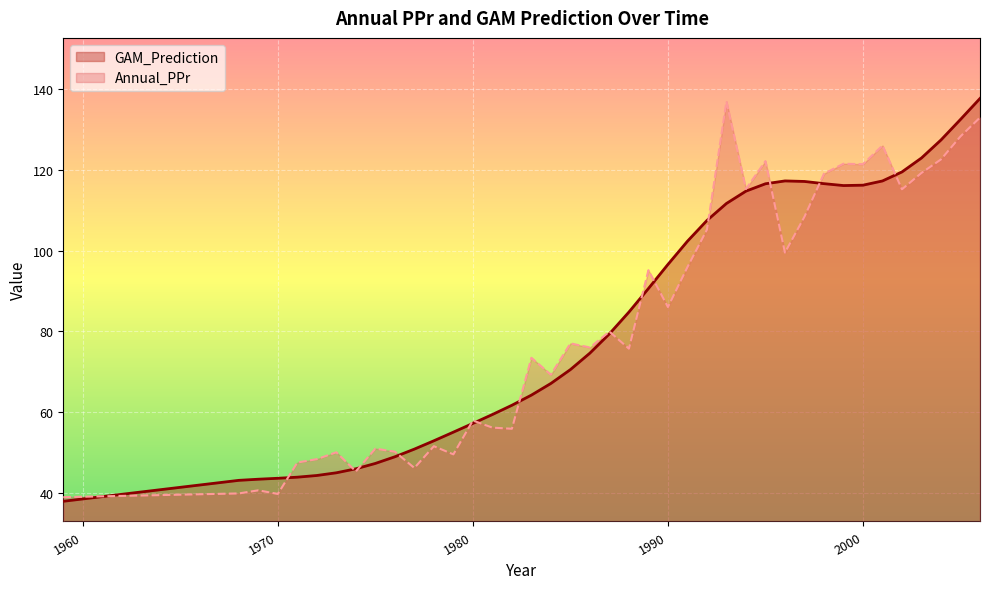

How many series are shown in this chart?

2